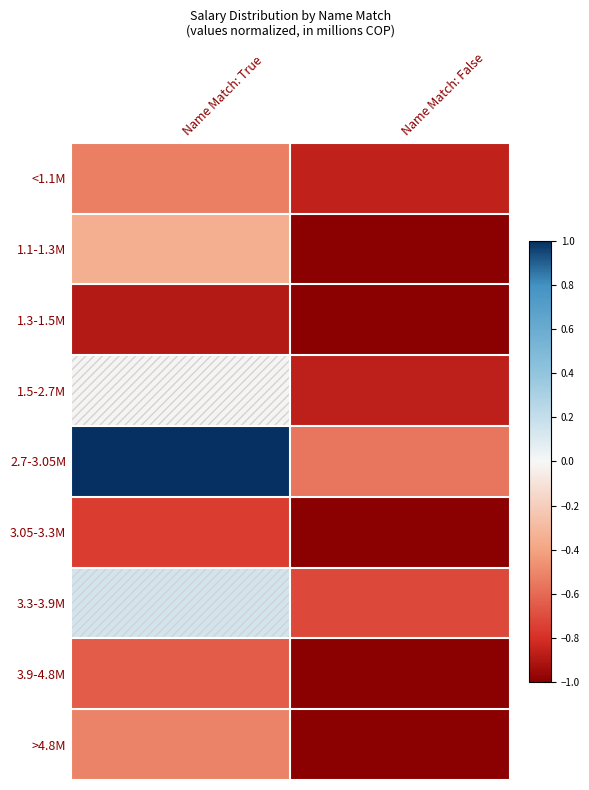

Which series changed the most between Name Match: True and Name Match: False?

2.7-3.05M